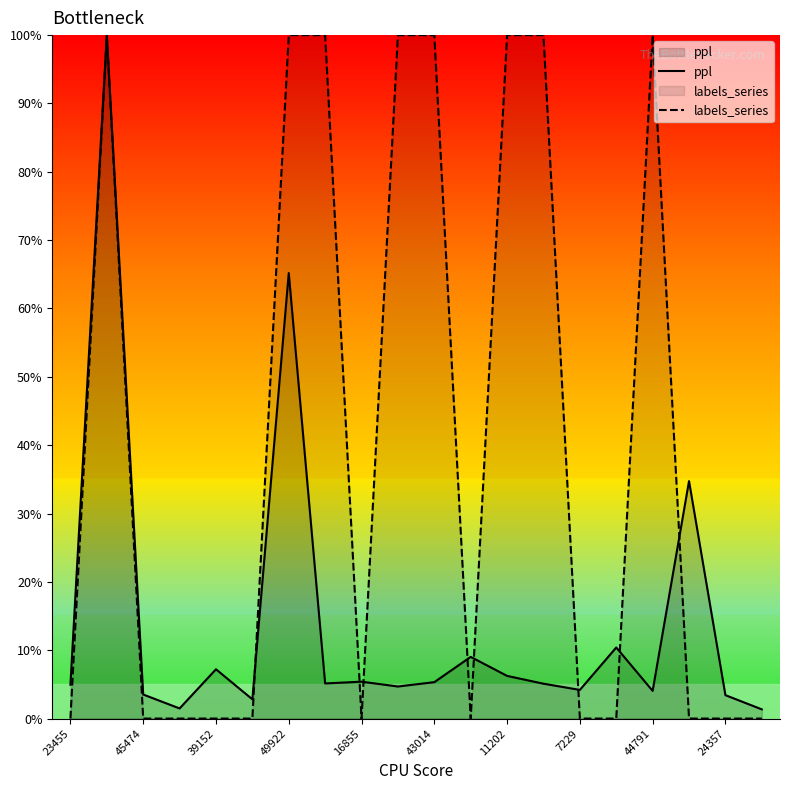

What is the average value of the ppl series?

14.2